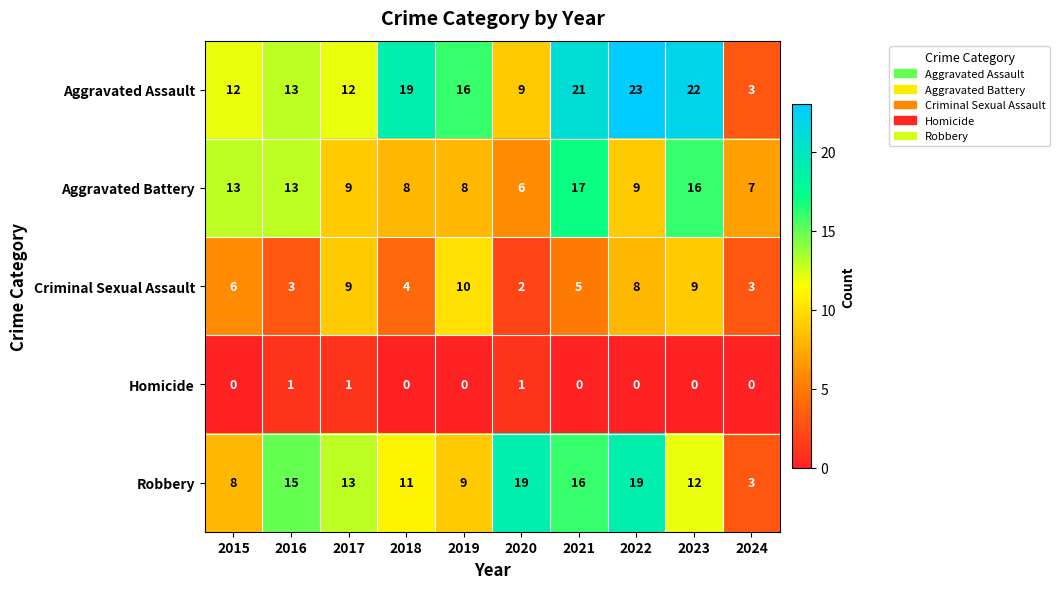

Which series has the largest total across all categories?

Aggravated Assault